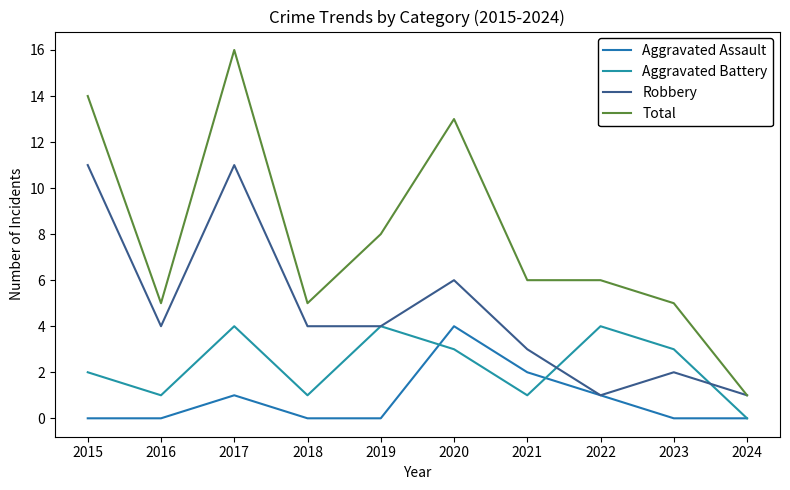

True or false: Aggravated Assault and Total intersect in this chart.

False